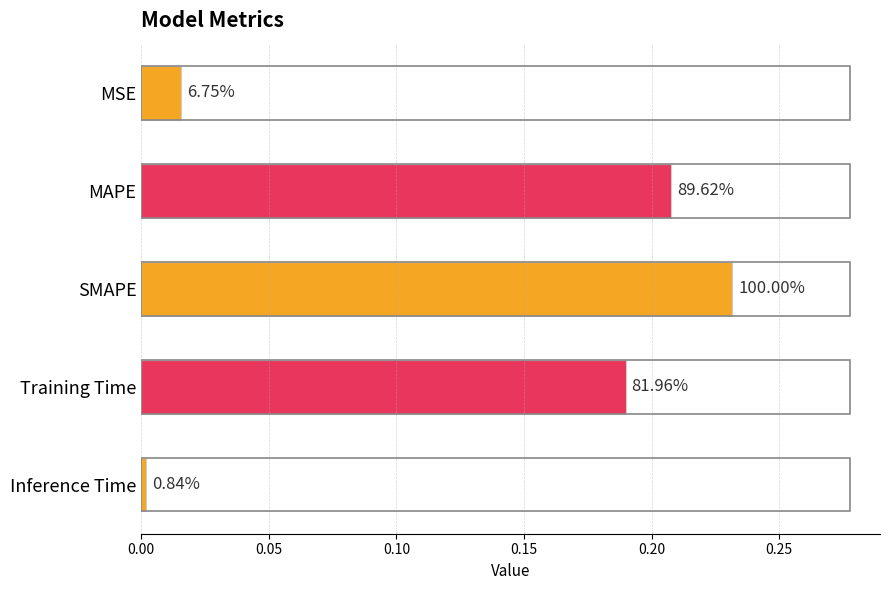

Are the bars horizontal?

Yes